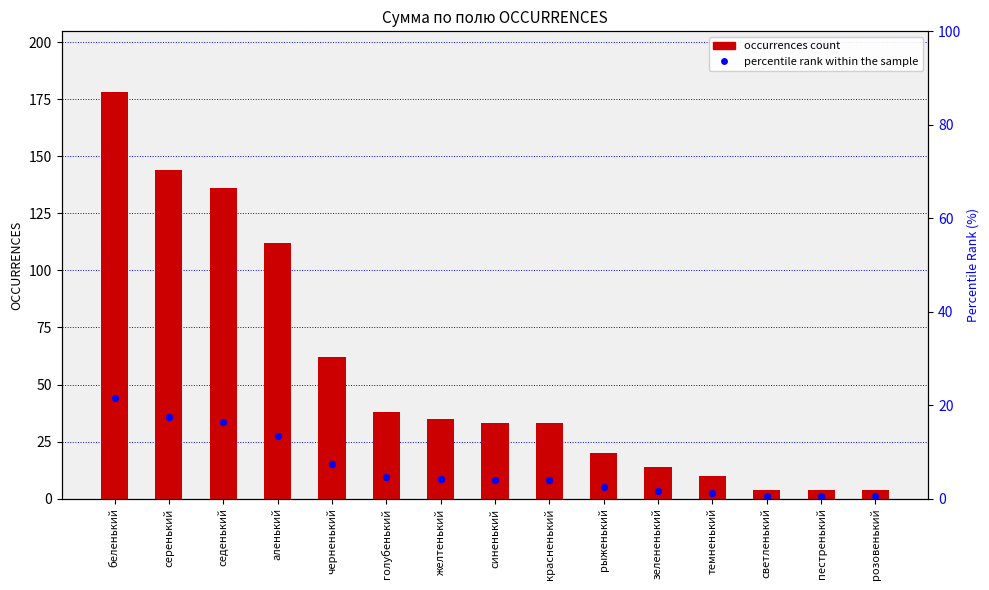

At how many categories does at least one series exceed 171?

1